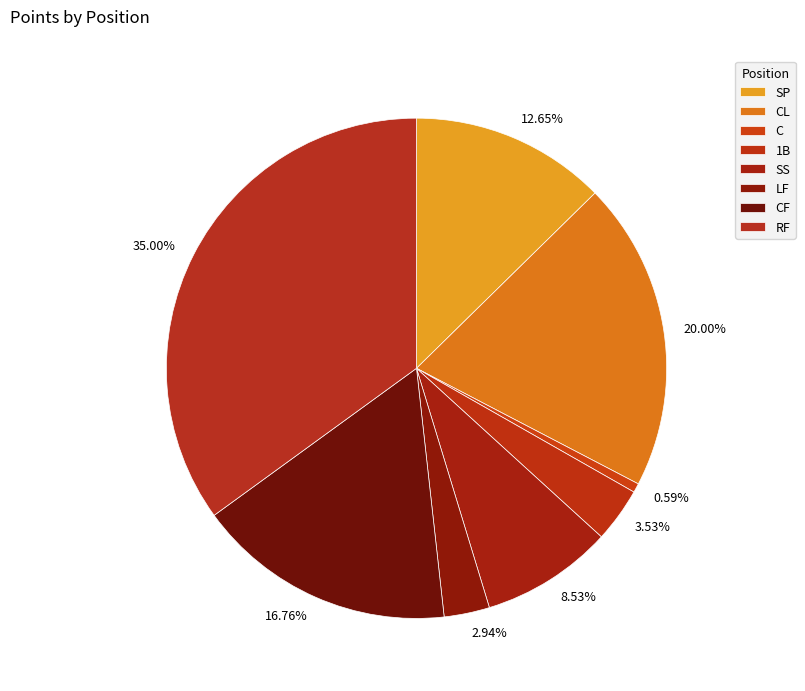

Which category has the smallest portion of the pie?

C